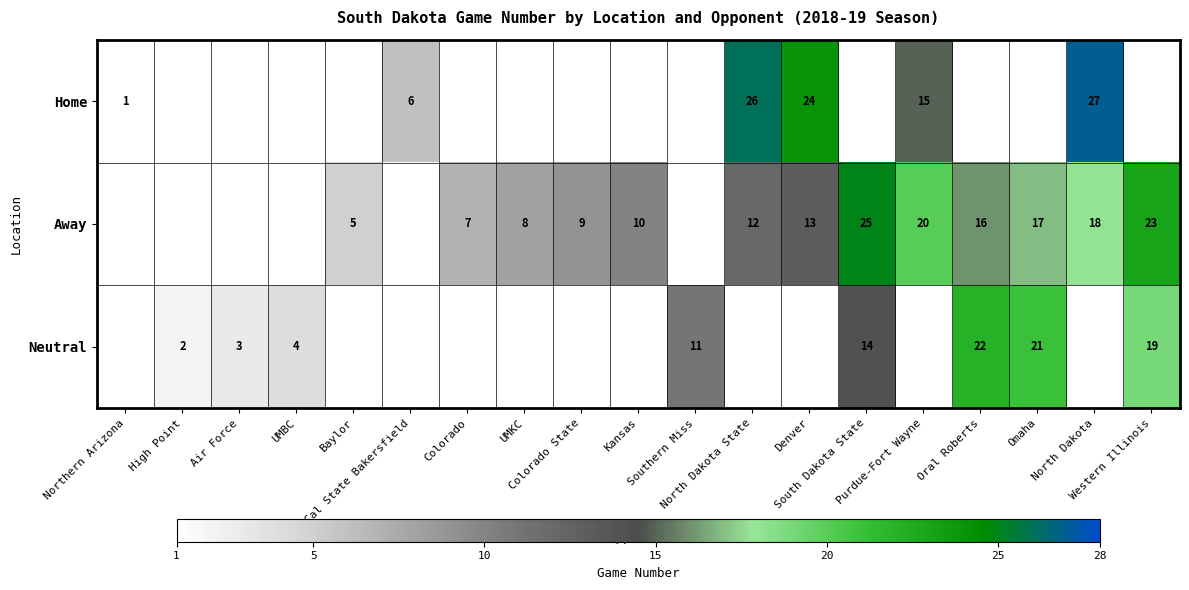

Which series has the largest range (max minus min)?

Home